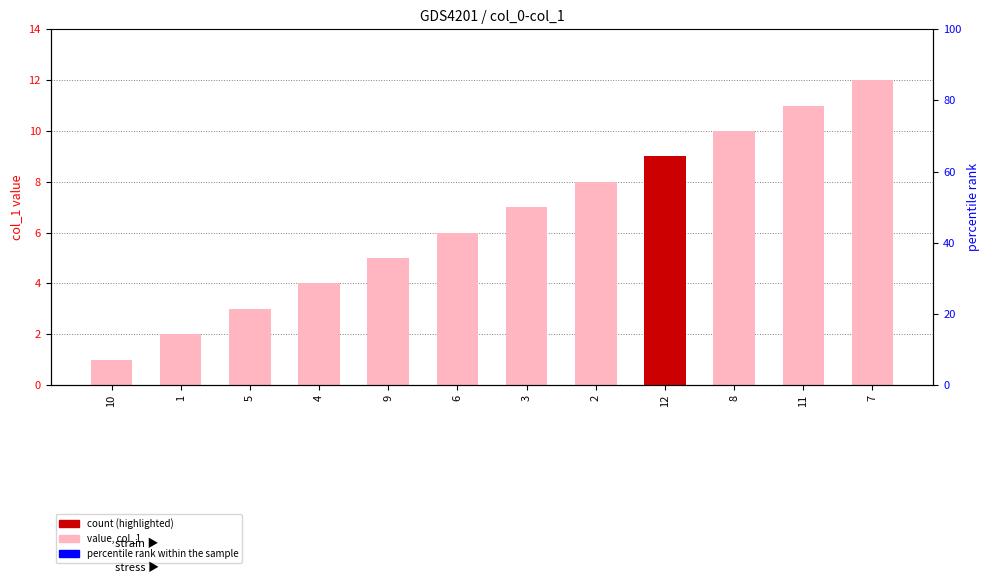

The value at 10 is 1. True or false?

False